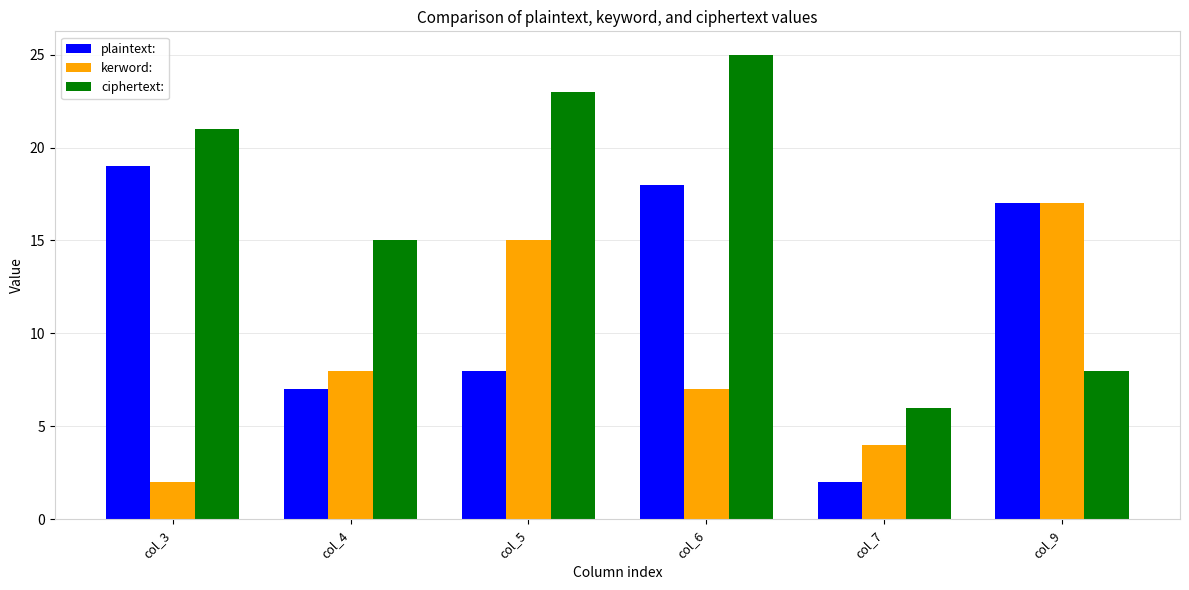

At which category is the sum across all series the highest?

col_6